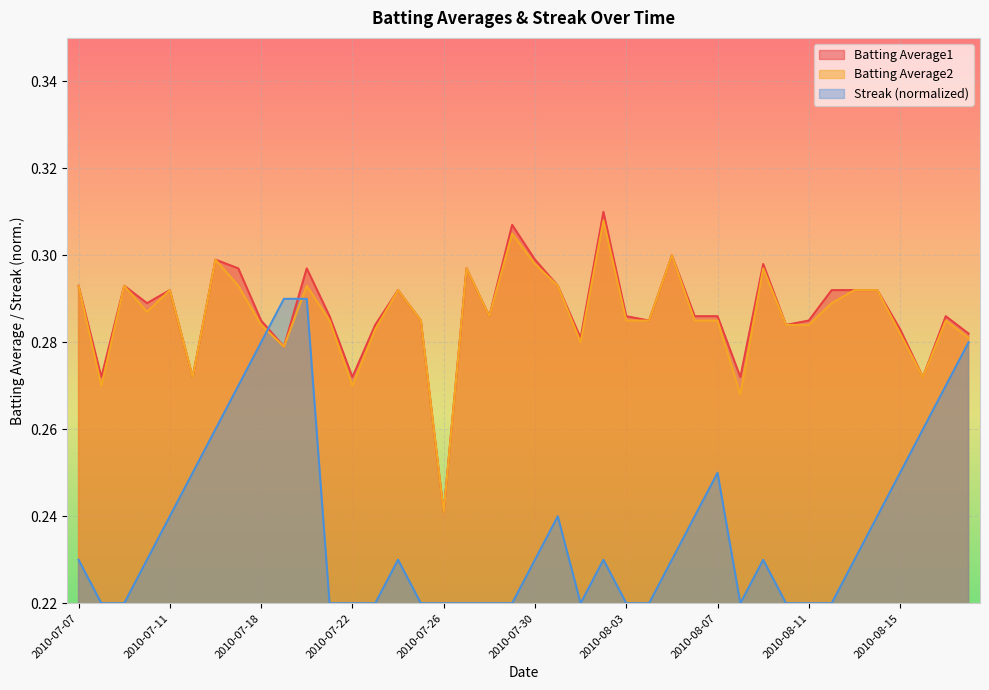

True or false: Batting Average1 and Batting Average2 intersect in this chart.

False